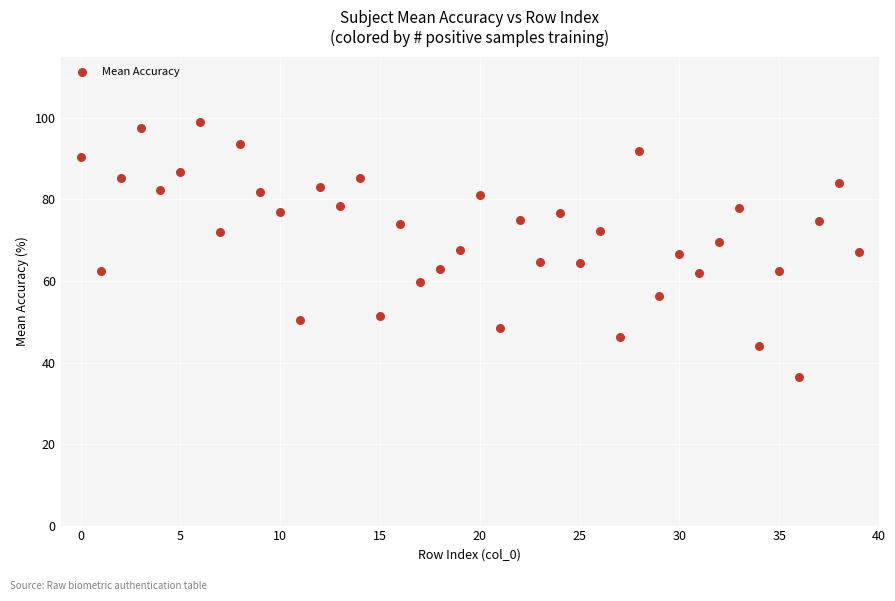

What is the range of Y values (max minus min)?

62.5